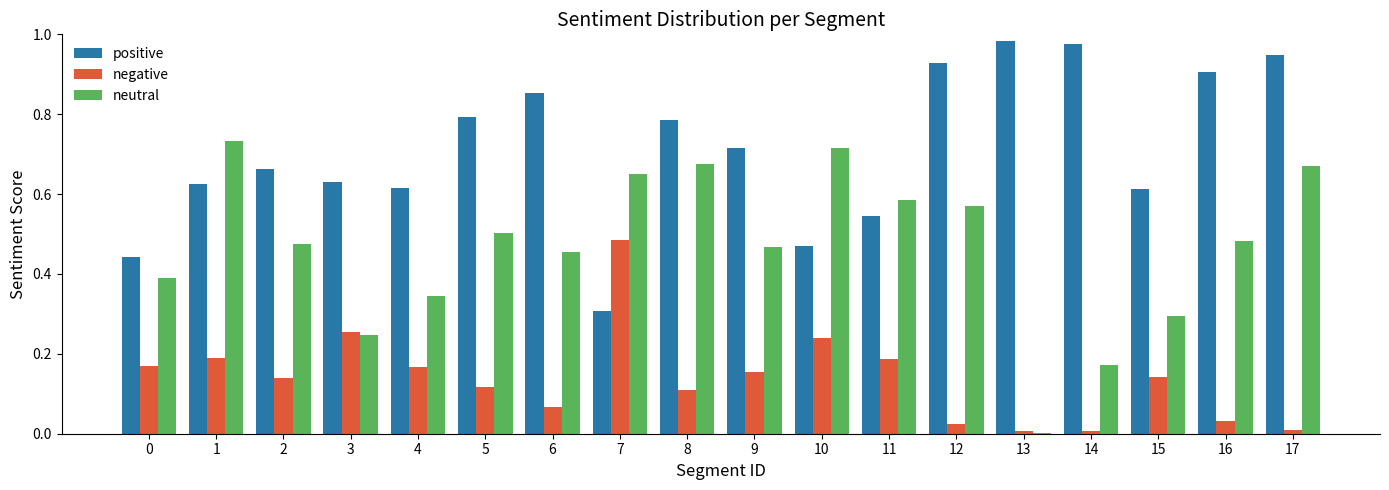

True or false: positive has a value of 0.7 at 10.

False